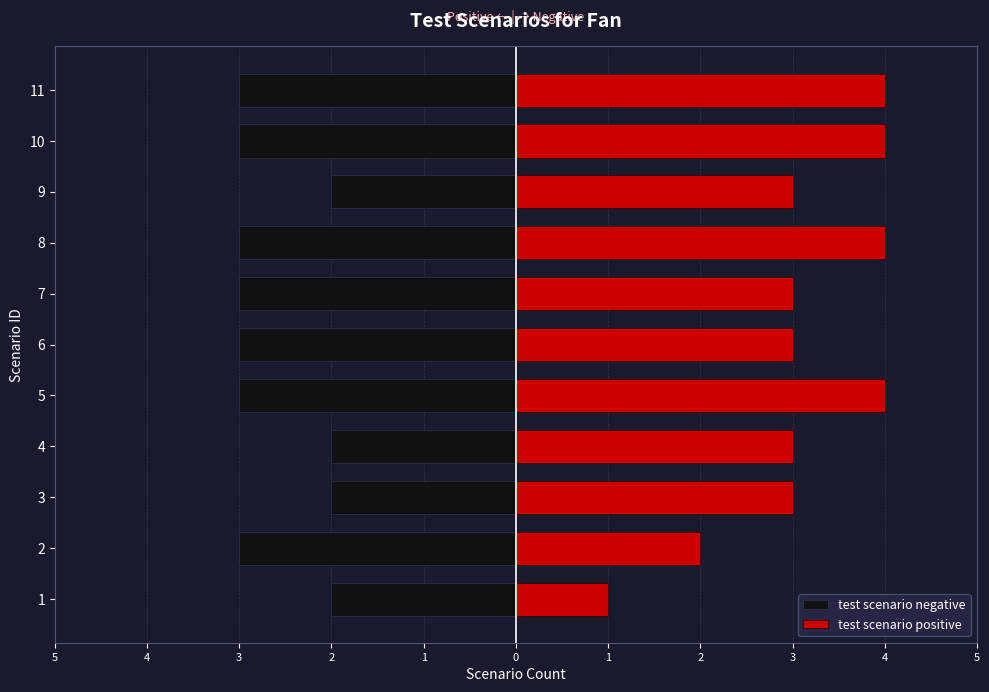

What is the total value across all series at 8?

1